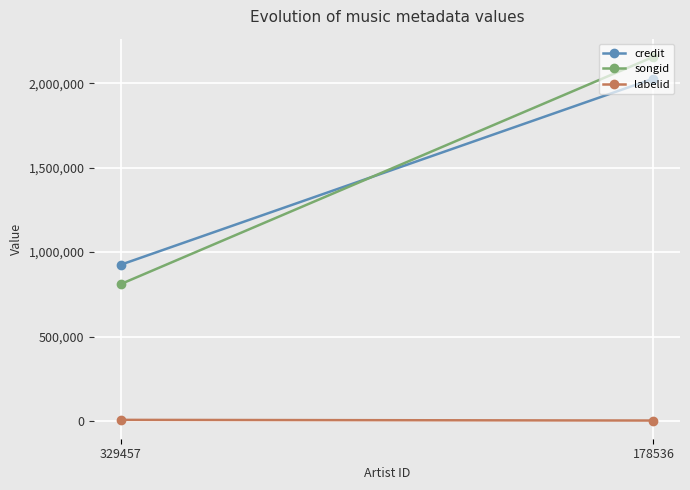

Reading right to left, what are all the values shown in this chart?

credit: 2027254	925561
songid: 2156349	811038
labelid: 2517	6451